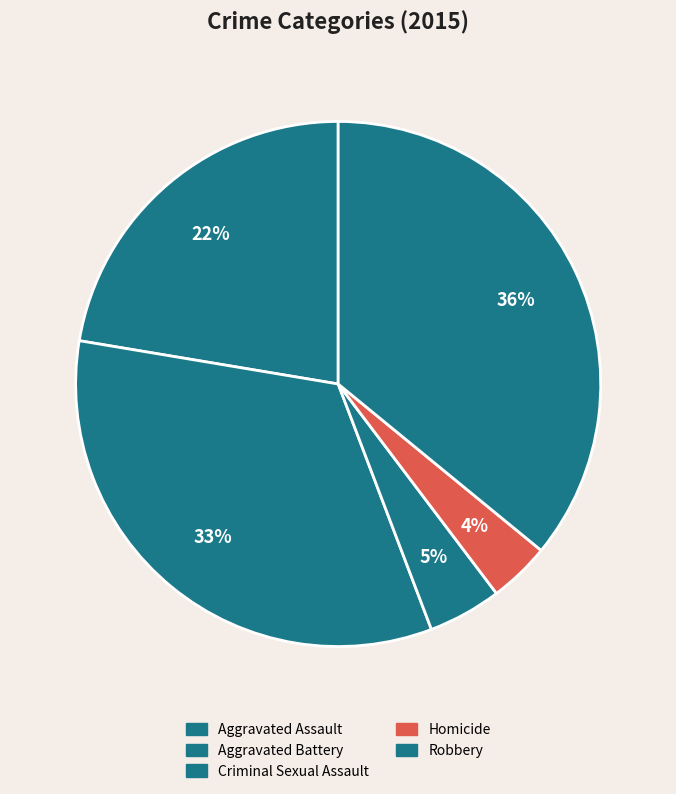

To the nearest percent, what is the difference between the largest and smallest slice percentages?

32%